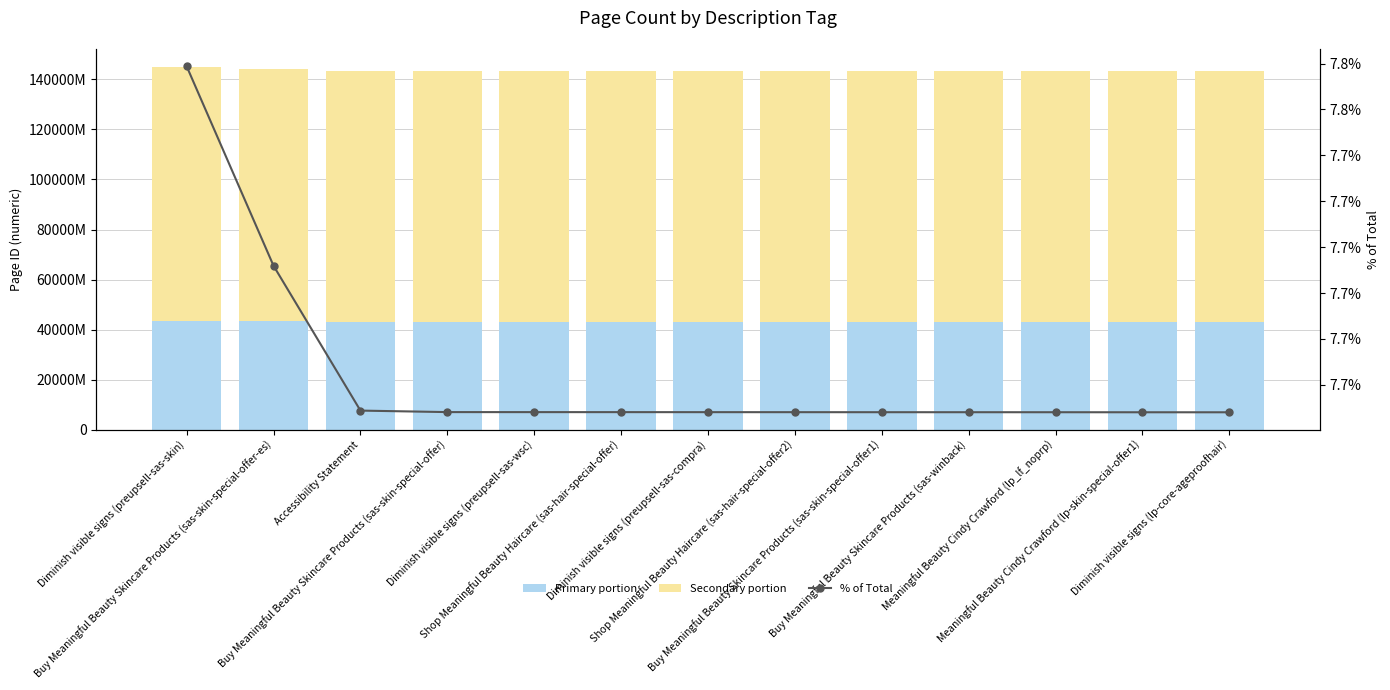

What is the sum of all Primary portion values?

560341038971.1